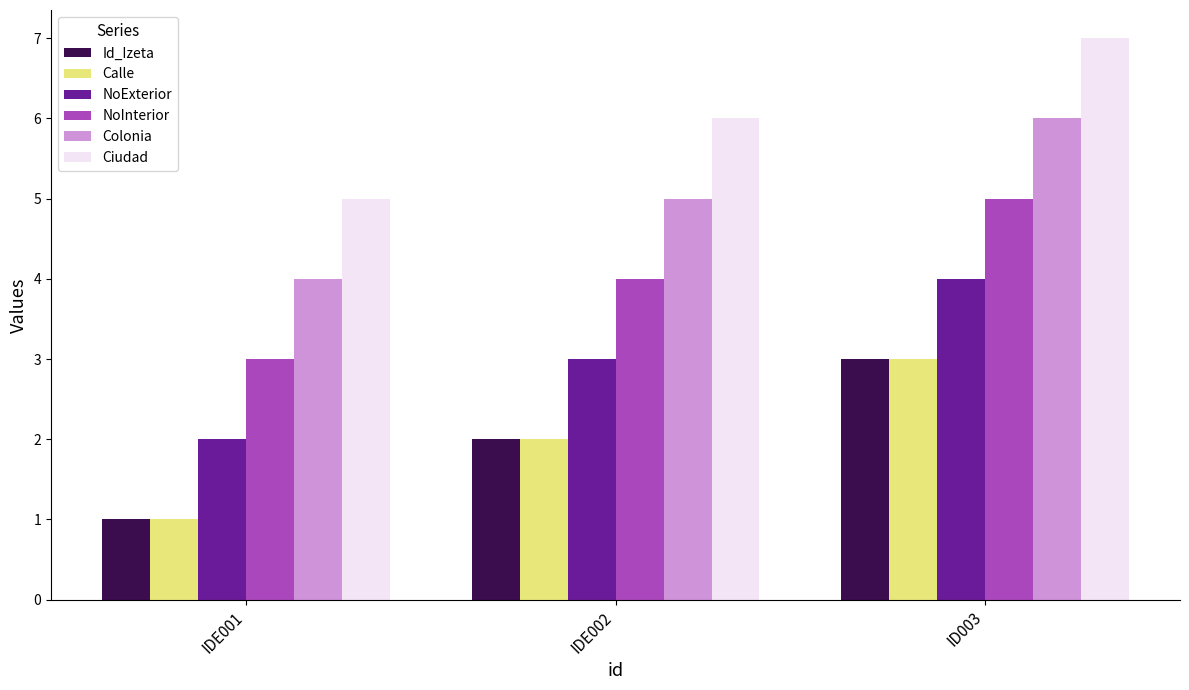

Rank the categories by NoInterior value from highest to lowest.

ID003, IDE002, IDE001